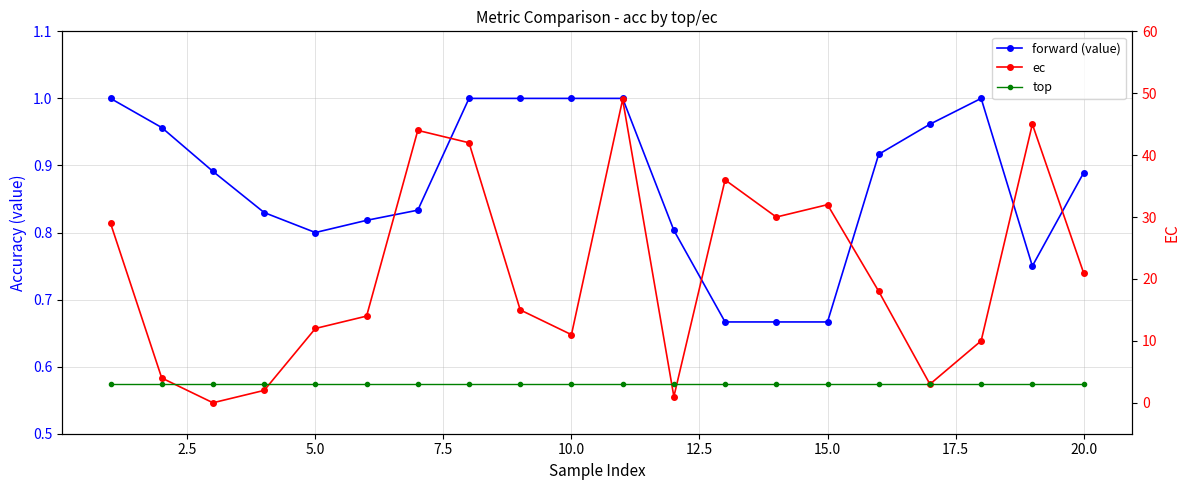

What is the maximum value shown in the chart?

49.0